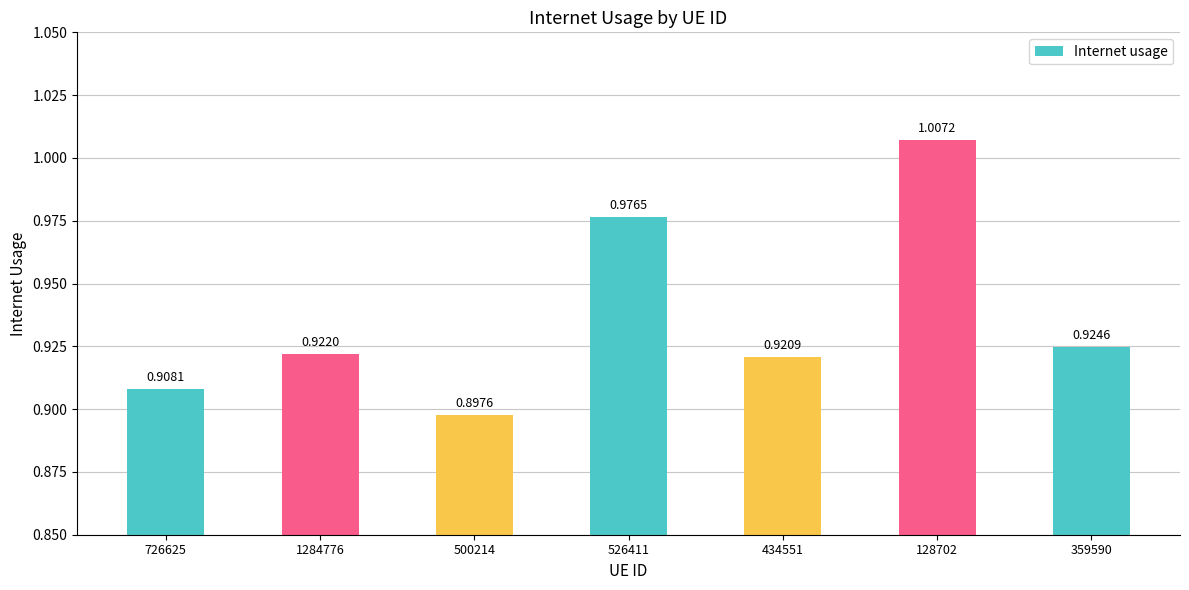

List the labels in order of value, smallest first.

500214, 726625, 434551, 1284776, 359590, 526411, 128702